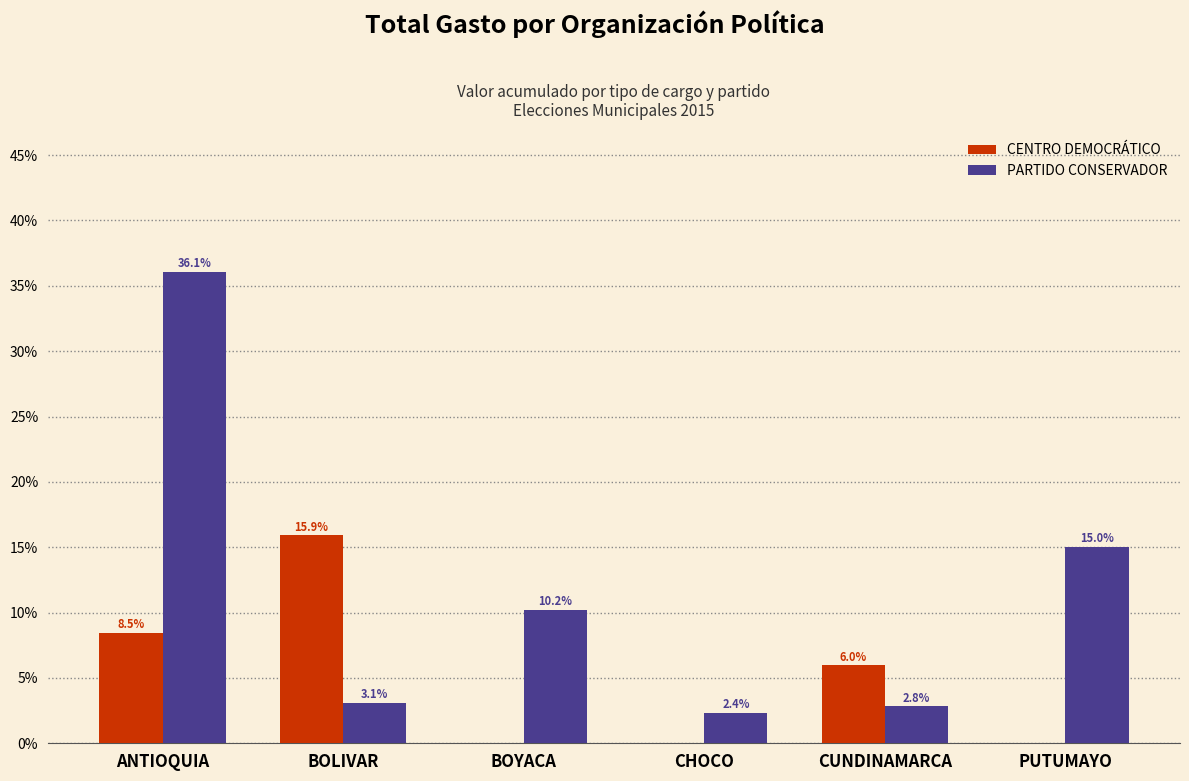

What is the sum of all CENTRO DEMOCRÁTICO values?

30.4